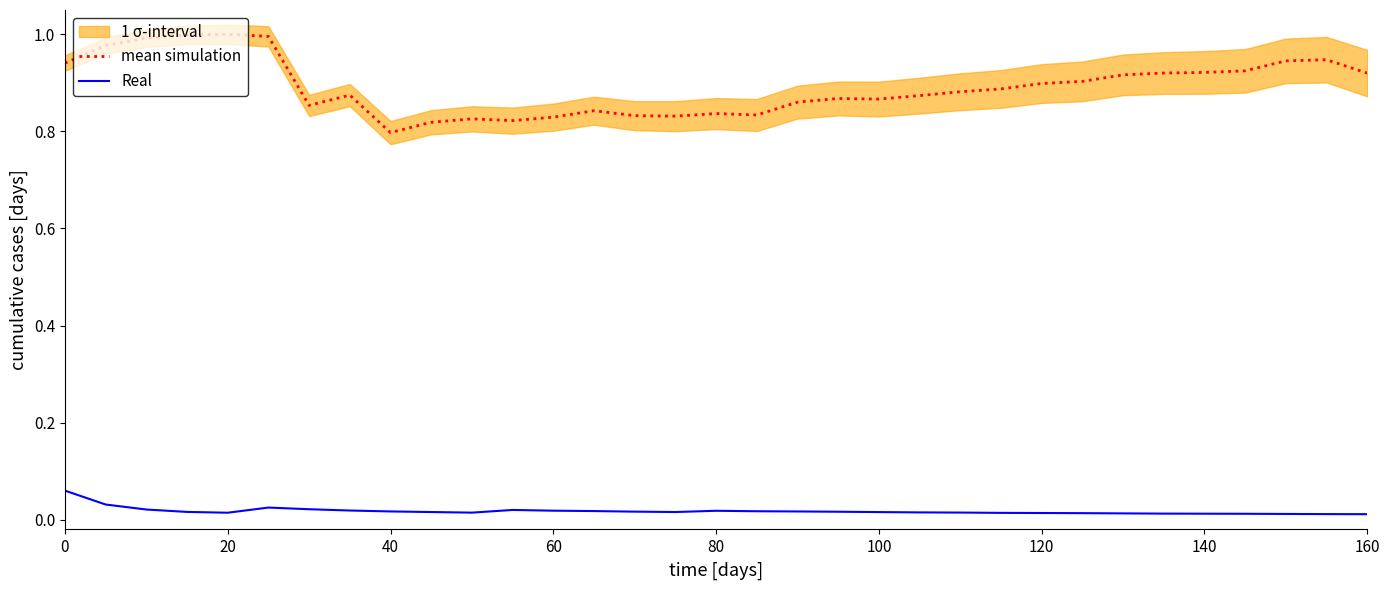

Rank the series by their maximum value, from lowest to highest.

Real, mean simulation